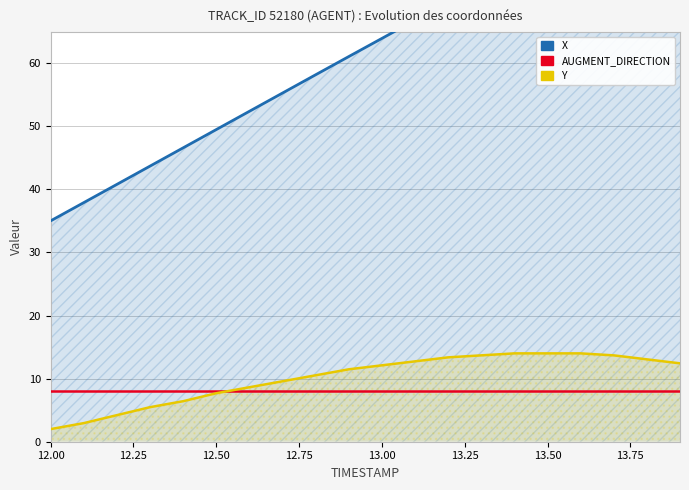

What is the difference between the second highest and minimum values in the Y series?

12.0